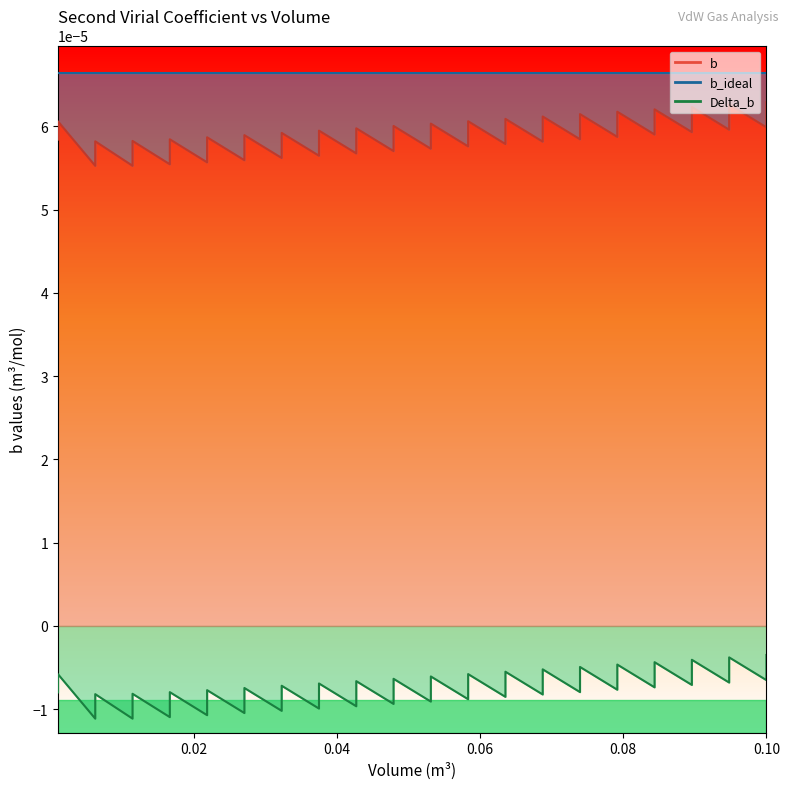

Which series changed the most between 17 and 38?

b